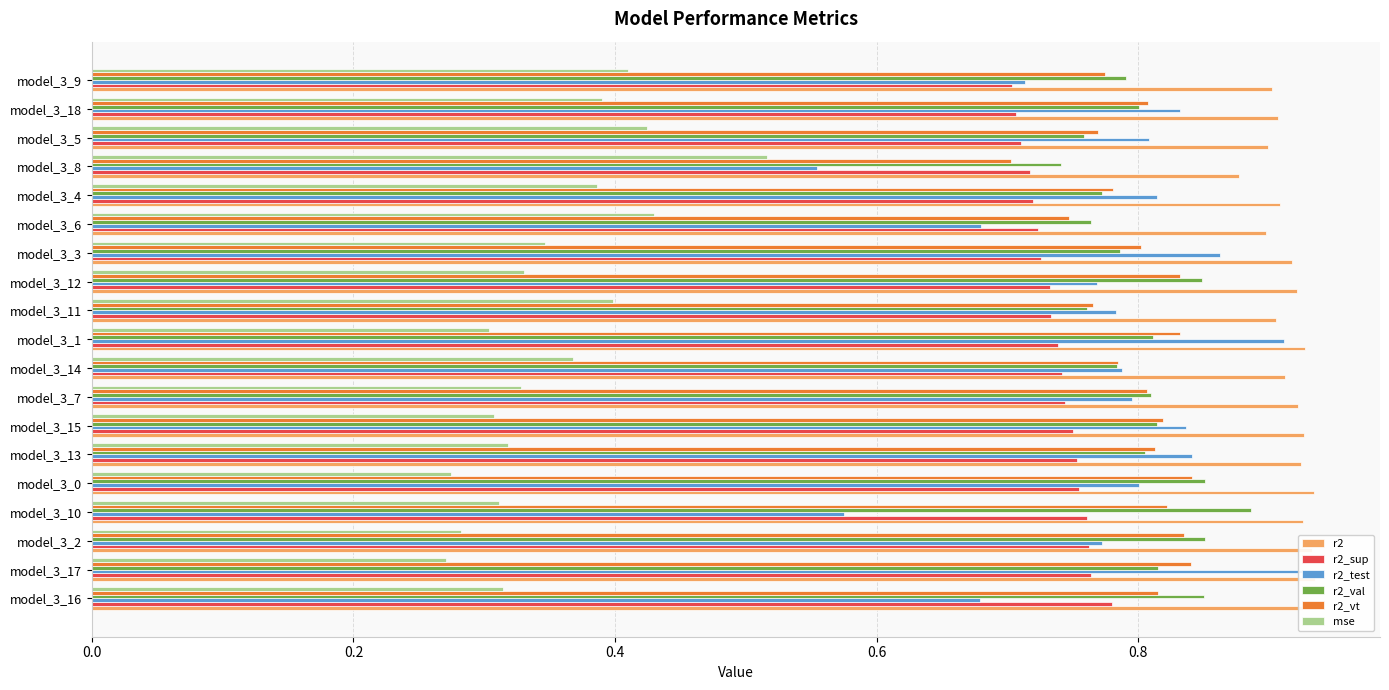

Is it true that r2_vt equals 0.8 at model_3_7?

True